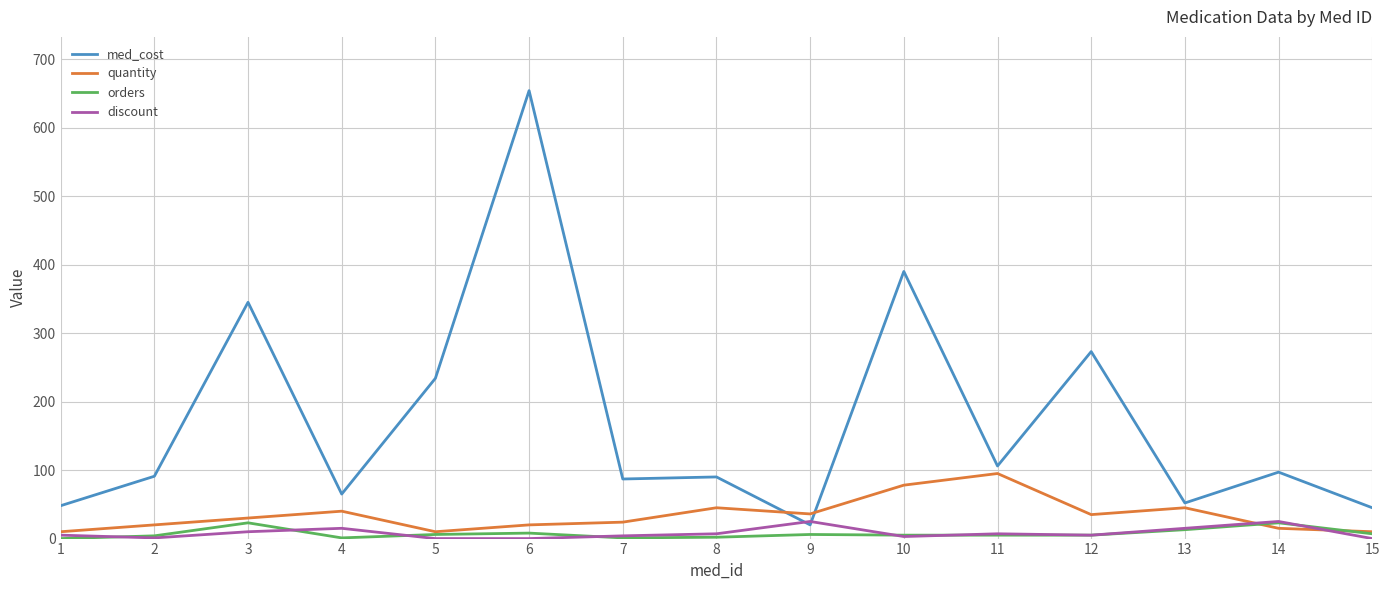

What is the difference between the highest and lowest values at 15?

45